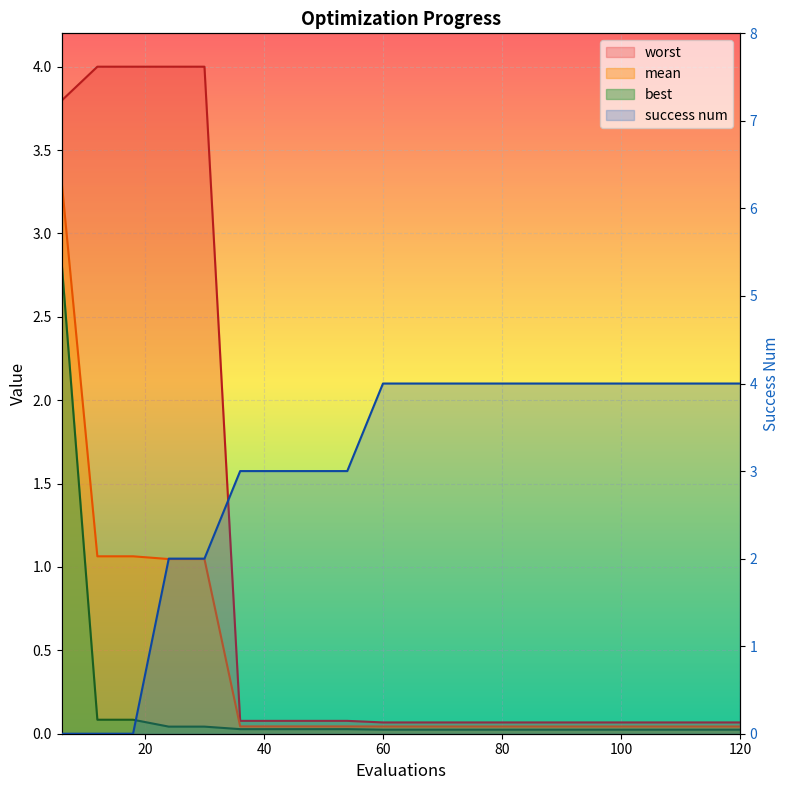

How many times do success num and best cross each other?

1